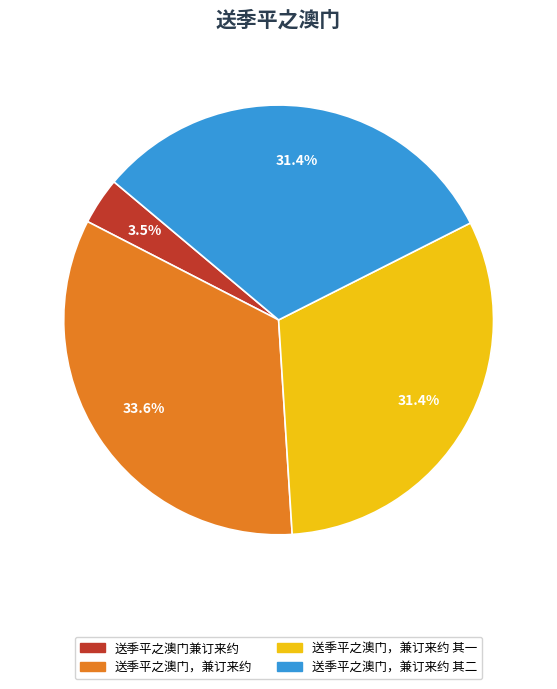

Is there a majority slice in this chart?

No